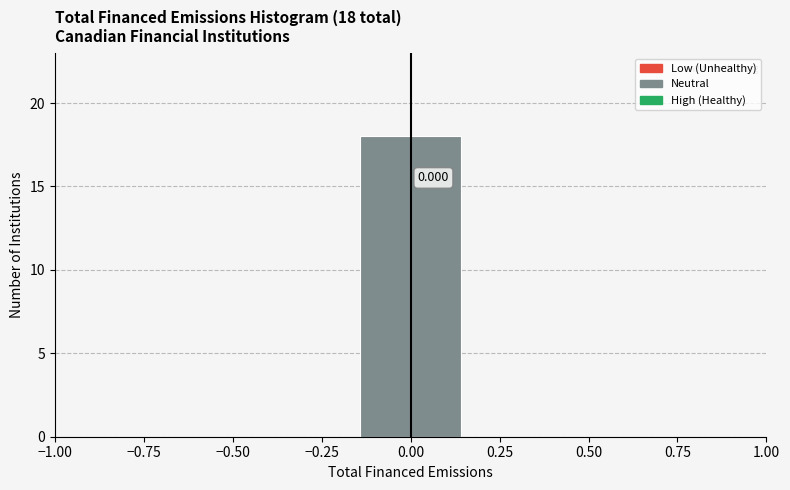

Over which range of the x-axis is the bar tallest?

-0.15 to 0.15